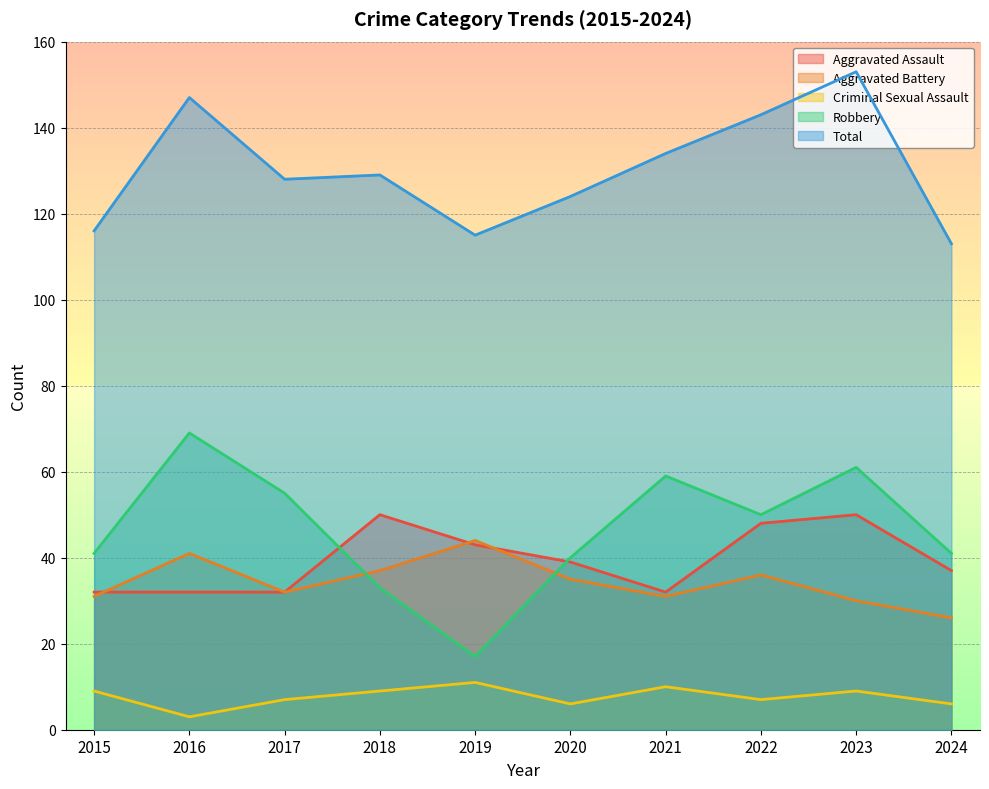

True or false: Criminal Sexual Assault and Total intersect in this chart.

False